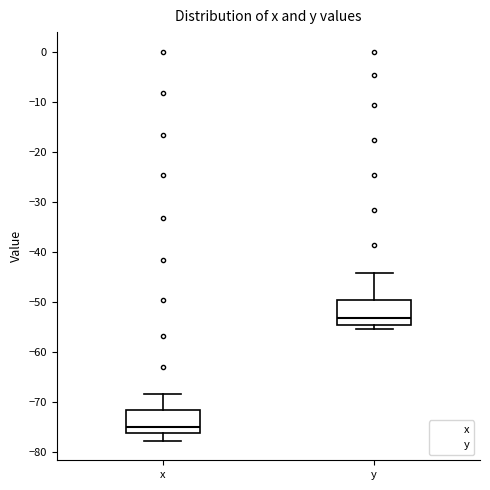

Reading left to right, read every box against the y-axis: the position of its median line, the range the box covers, and the ends of its whiskers. The values are not printed on the chart, so give them approximately, as read against the axis.

x: median -75, box -76 to -72, whiskers -78 to -68
y: median -53, box -55 to -50, whiskers -55 (just below the box's lower edge) to -44